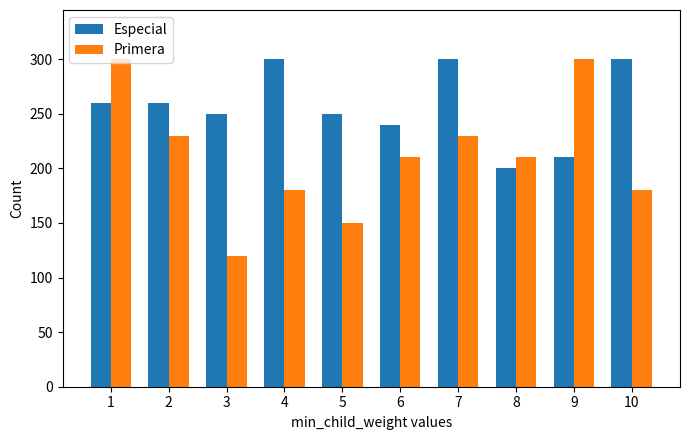

What are all the series names shown in the legend?

Especial, Primera